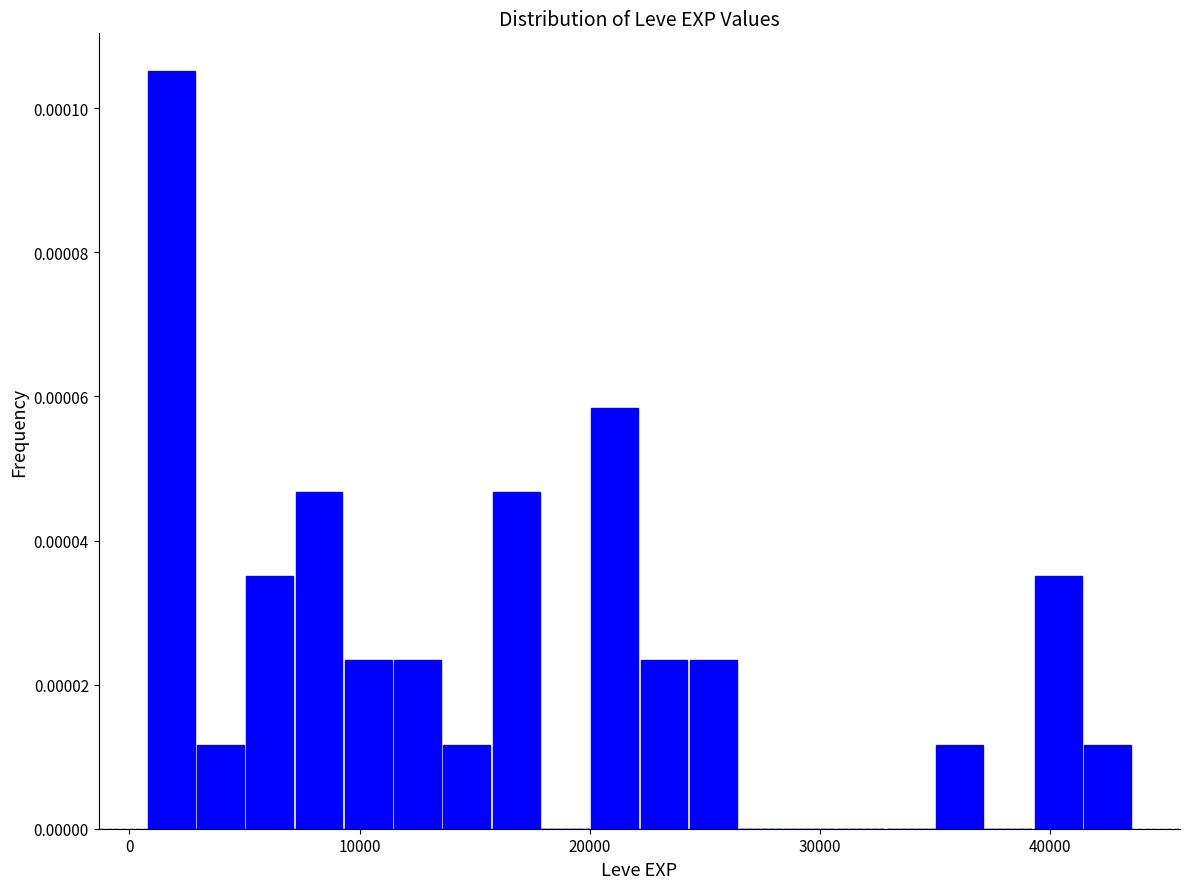

Around what value on the x-axis is the tallest bar? Give the approximate position of its centre, as read against the axis.

2000